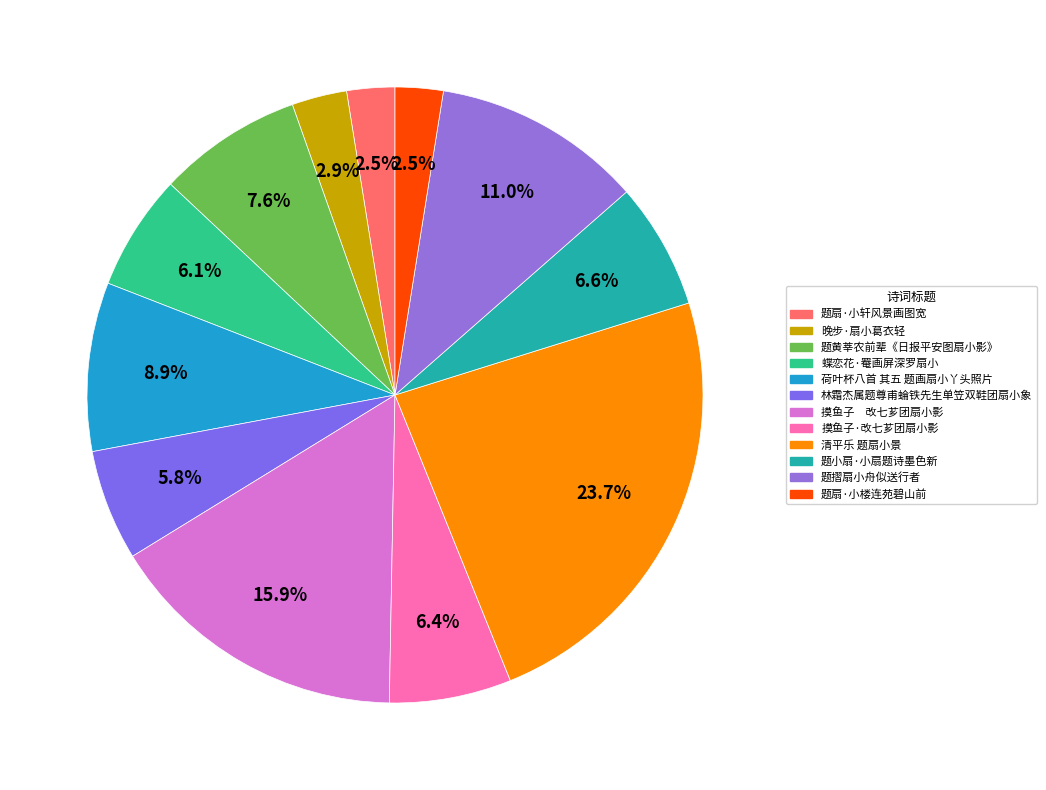

Do 题扇·小轩风景画图宽 and 题黄莘农前辈《日报平安图扇小影》 together represent more than half of the pie?

No